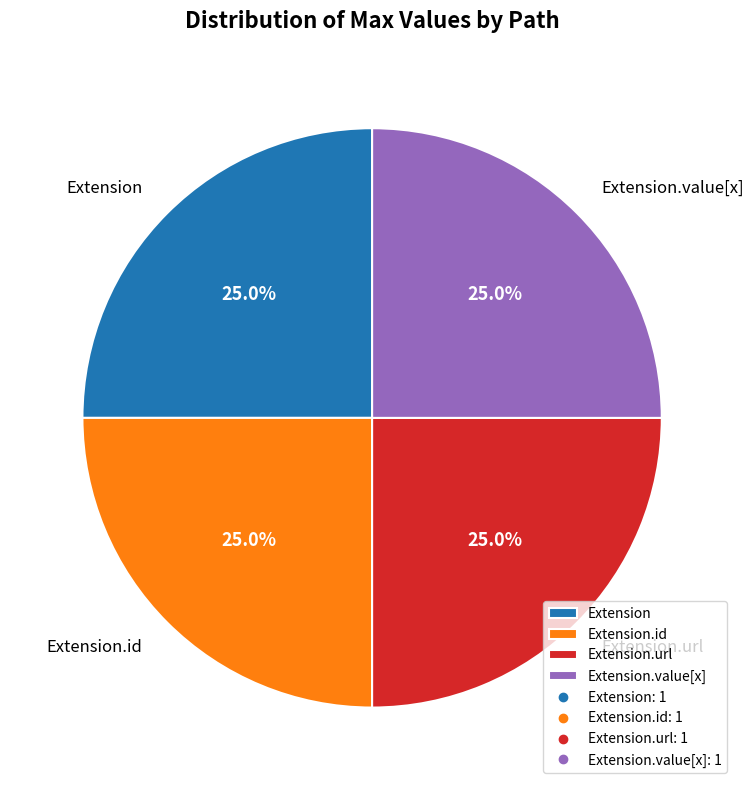

Is it true that Extension.value[x] is 1% of the pie?

False